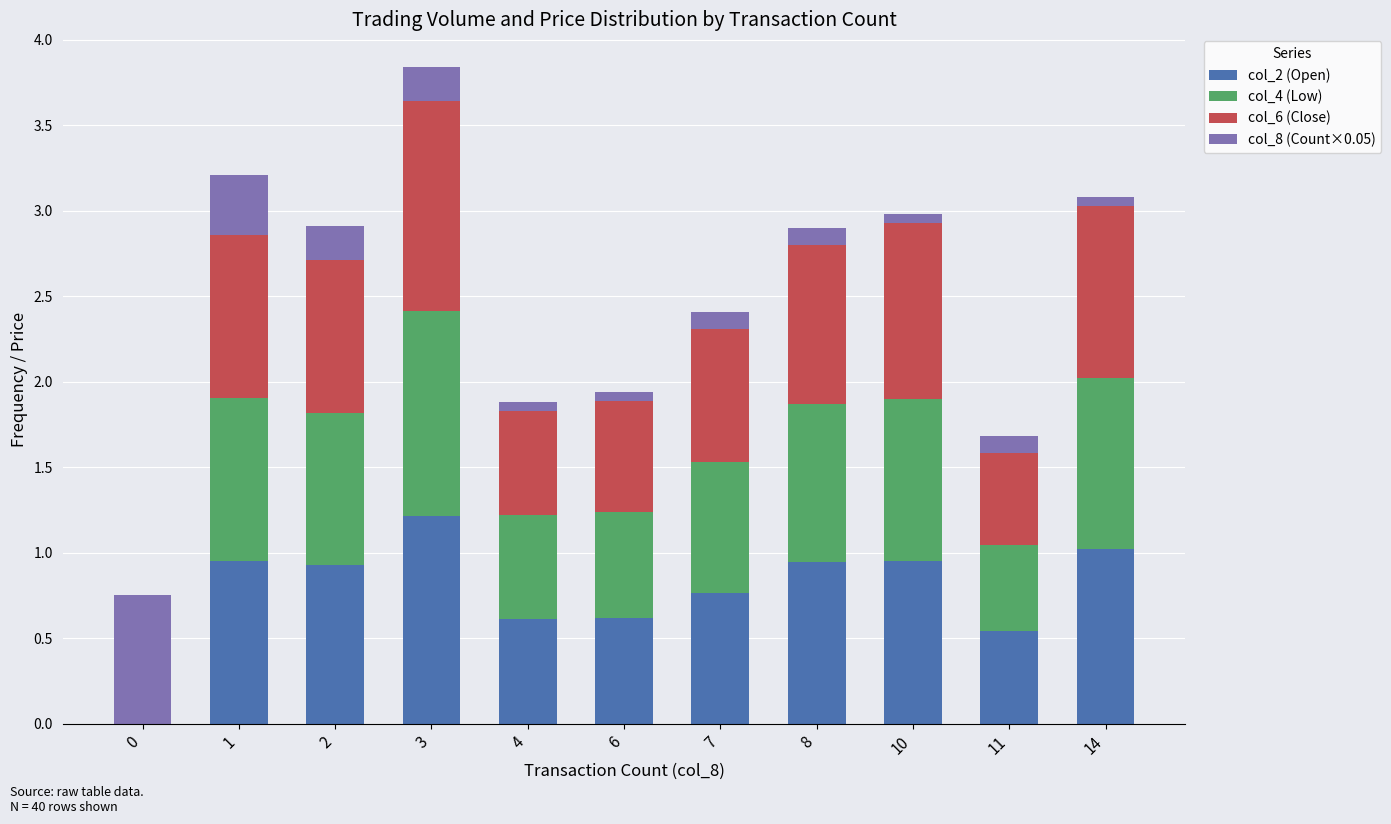

What is the highest value of the col_2 (Open) series?

1.2